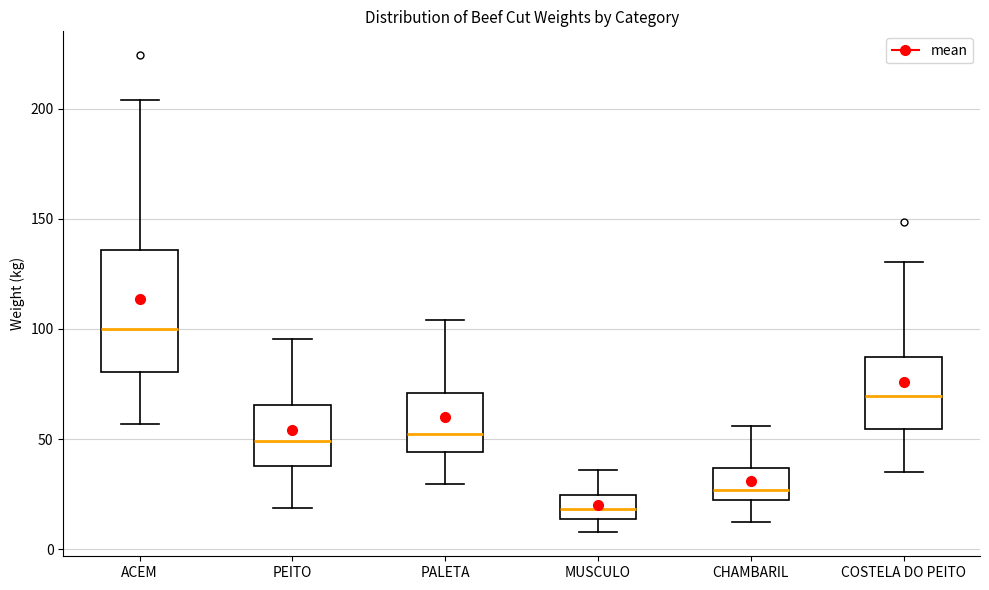

Reading left to right, read every box against the y-axis: the position of its median line, the range the box covers, and the ends of its whiskers. The values are not printed on the chart, so give them approximately, as read against the axis.

ACEM: median 100, box 80 to 135, whiskers 55 to 205
PEITO: median 50, box 40 to 65, whiskers 20 to 95
PALETA: median 55, box 45 to 70, whiskers 30 to 105
MUSCULO: median 20, box 15 to 25, whiskers 10 to 35
CHAMBARIL: median 25 (just above the box's lower edge), box 25 to 35, whiskers 10 to 55
COSTELA DO PEITO: median 70, box 55 to 85, whiskers 35 to 130